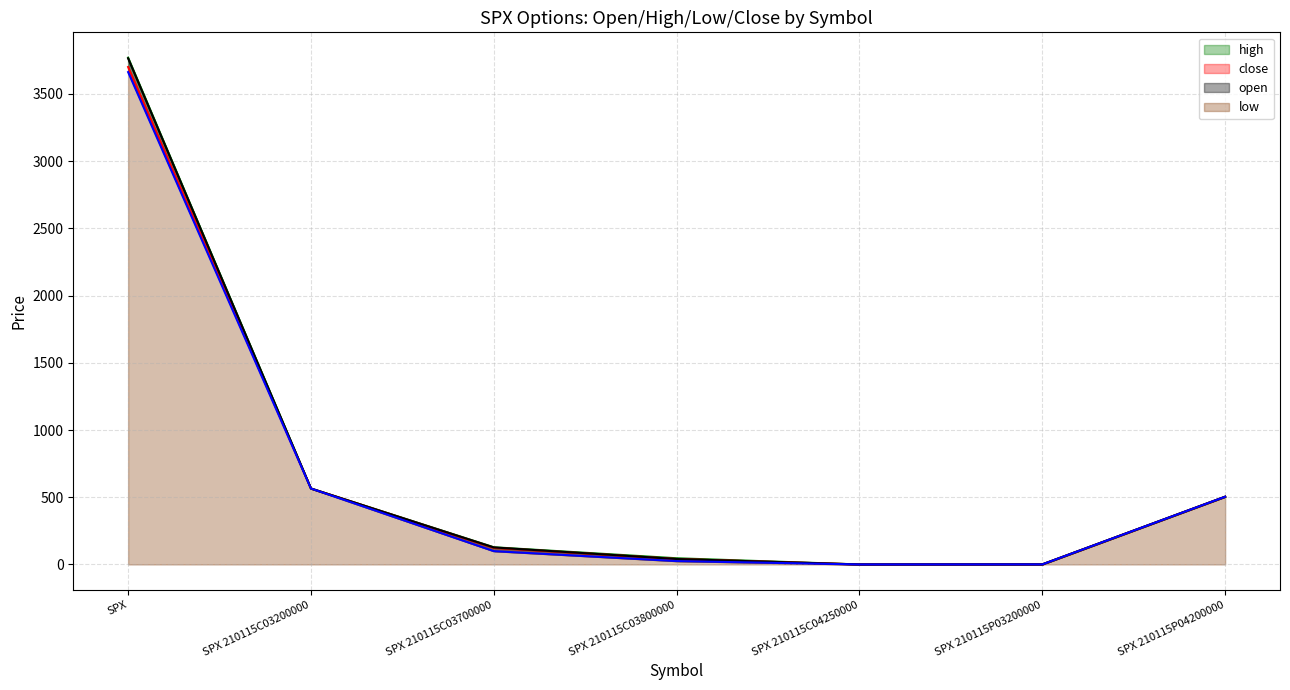

What are all the series names shown in the legend?

high, close, open, low